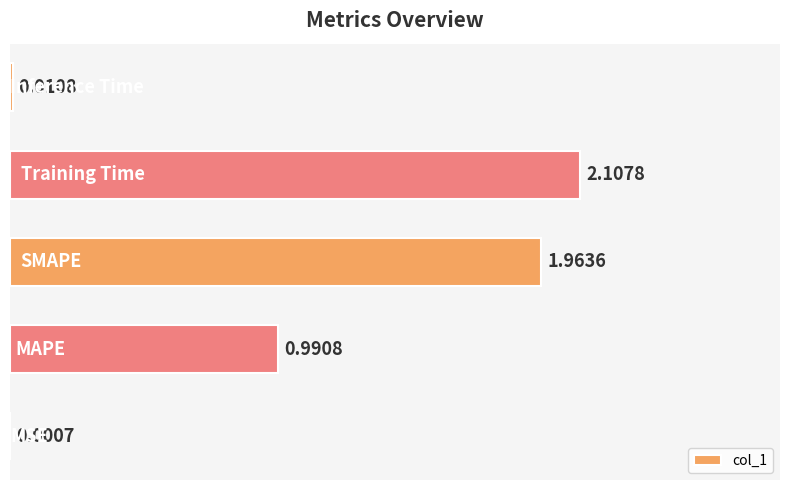

What is the sum of all values?

5.1